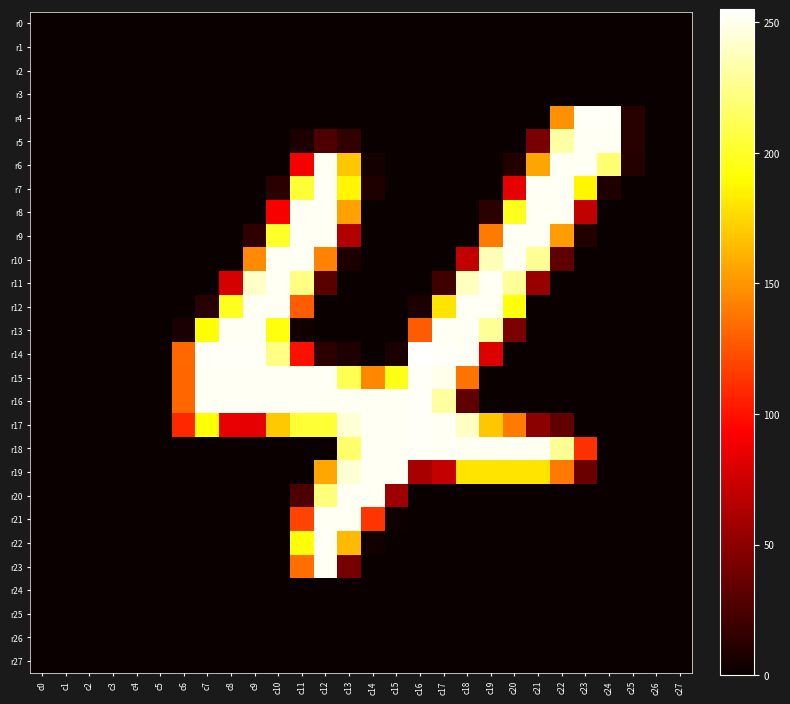

Rank the series at c22 from lowest to highest value.

r0, r1, r2, r3, r11, r12, r13, r14, r15, r16, r20, r21, r22, r23, r24, r25, r26, r27, r10, r17, r19, r4, r9, r18, r5, r6, r7, r8